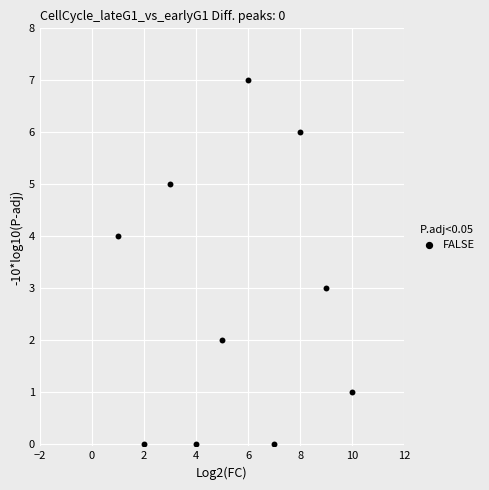

What is the range of X values (max minus min)?

9